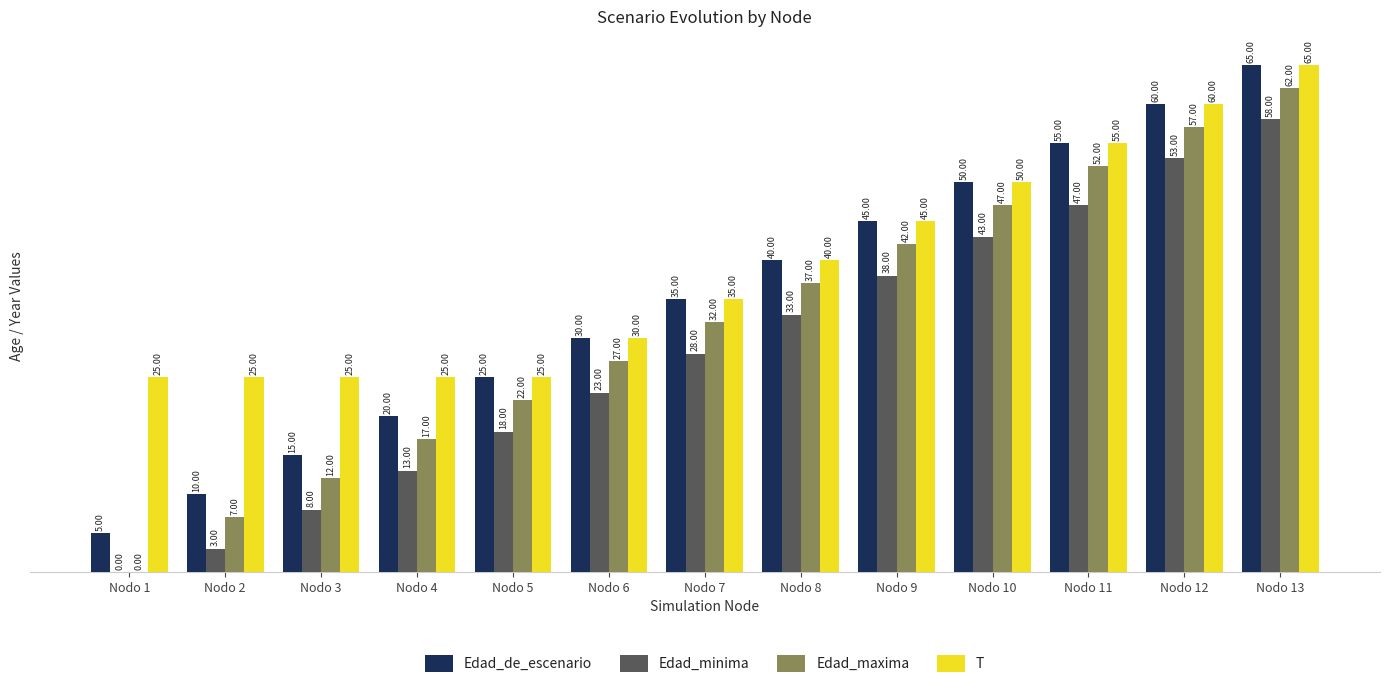

What is the spread (max minus min) of values at Nodo 5?

7